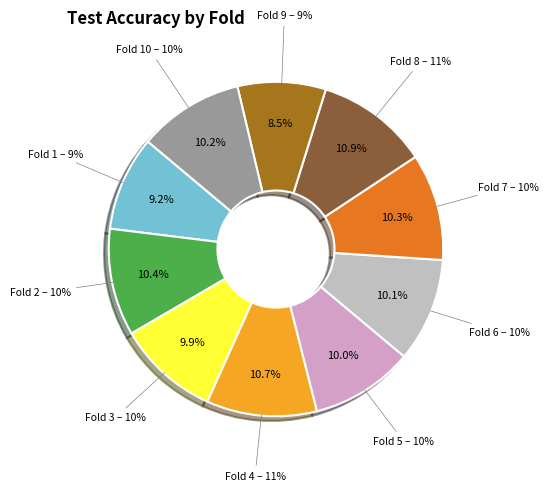

Is there any slice that represents more than half of the pie?

No